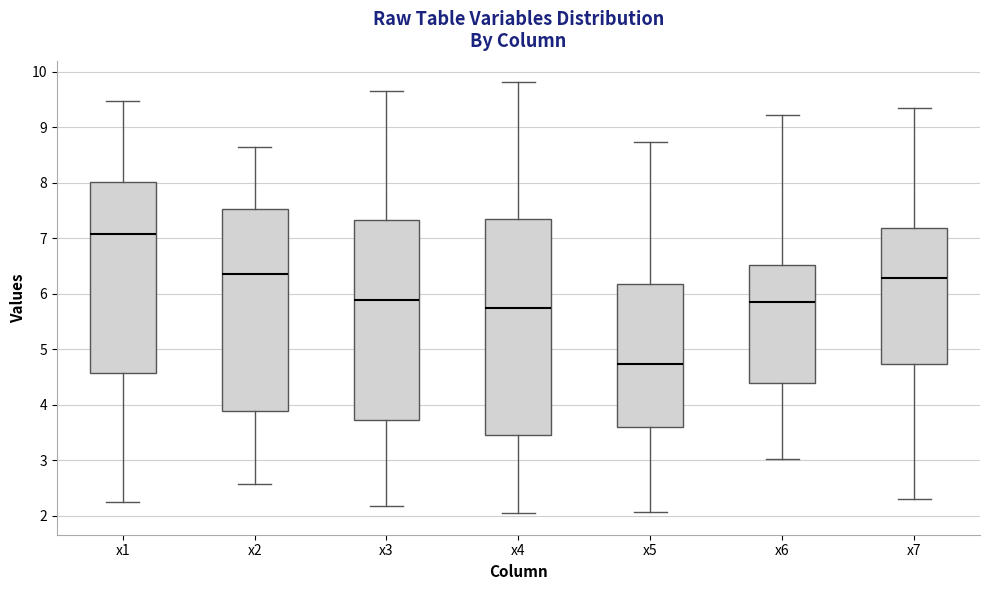

Reading left to right, transcribe this box plot: for each box, give where its median line is, the range the box spans, and where its two whiskers end, as read against the y-axis. The values are not printed on the chart, so give them approximately, as read against the axis.

x1: median 7.1, box 4.6 to 8.0, whiskers 2.3 to 9.5
x2: median 6.3, box 3.9 to 7.5, whiskers 2.6 to 8.6
x3: median 5.9, box 3.7 to 7.3, whiskers 2.2 to 9.7
x4: median 5.7, box 3.5 to 7.3, whiskers 2.0 to 9.8
x5: median 4.7, box 3.6 to 6.2, whiskers 2.1 to 8.7
x6: median 5.8, box 4.4 to 6.5, whiskers 3.0 to 9.2
x7: median 6.3, box 4.7 to 7.2, whiskers 2.3 to 9.4